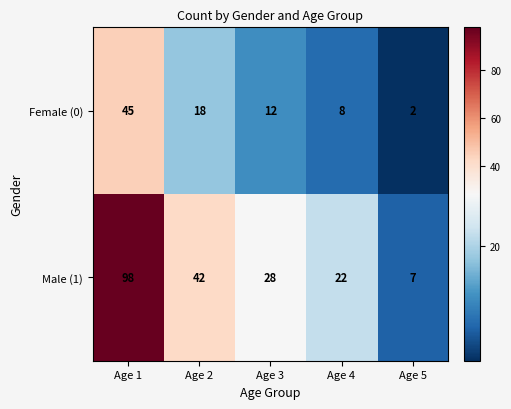

What is the greatest value displayed?

98